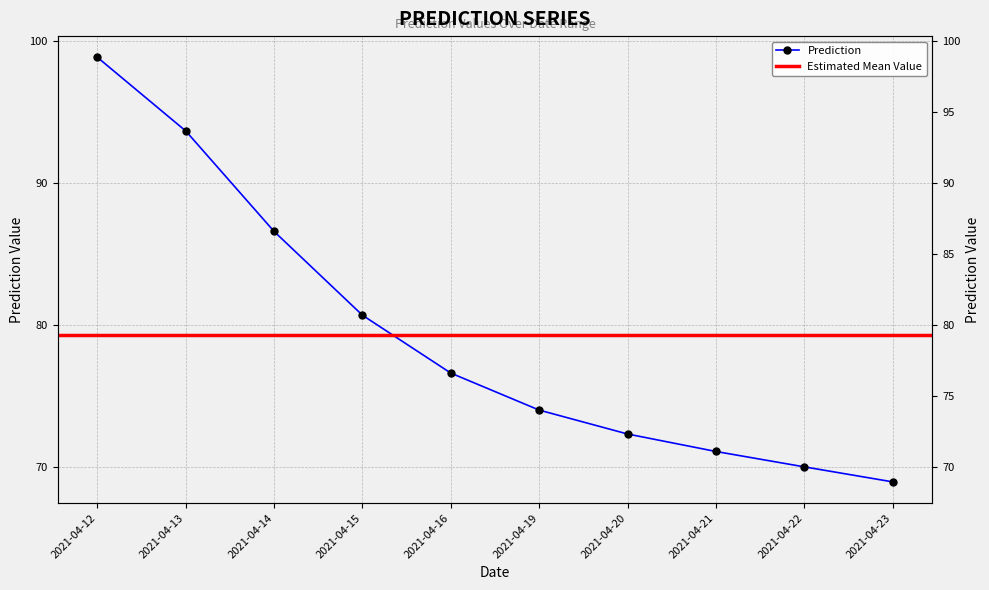

What is the value of the 9th point from the left?

70.0